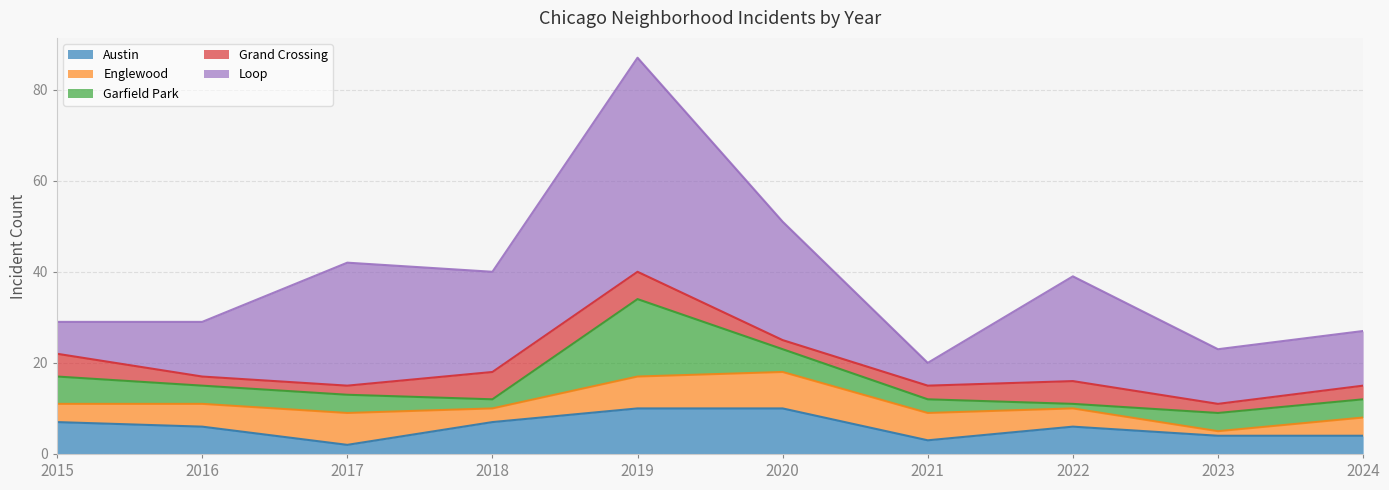

The value of Grand Crossing at 2017 is 2. True or false?

True